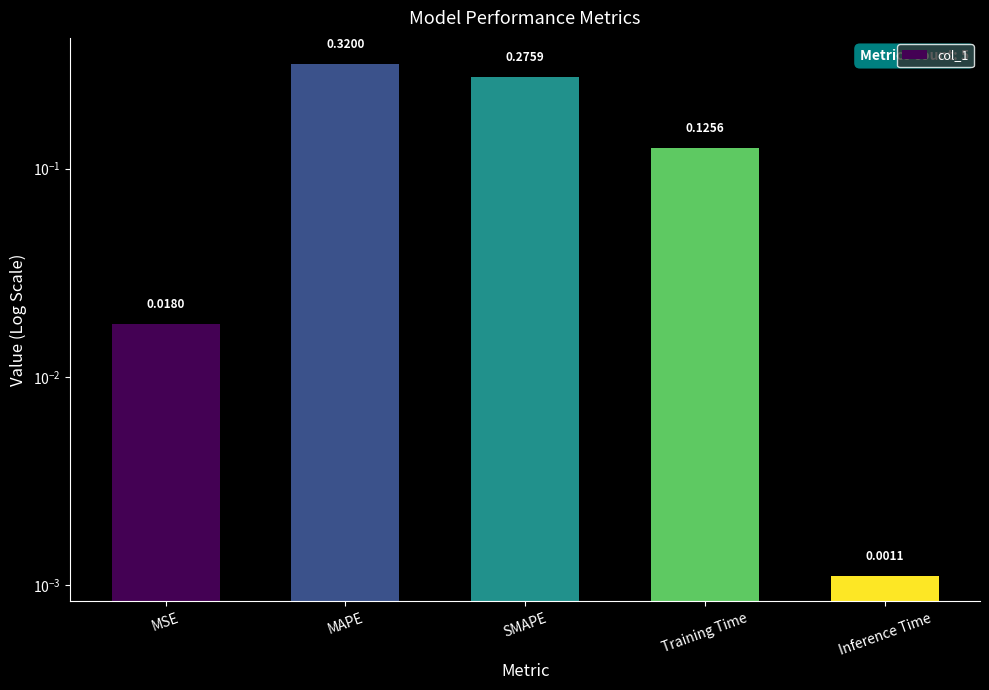

What is the difference between the second highest and minimum values?

0.3